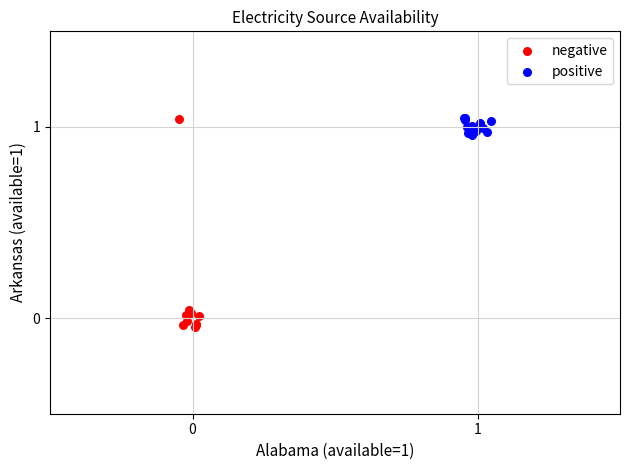

Which series has the widest spread of Y values?

negative